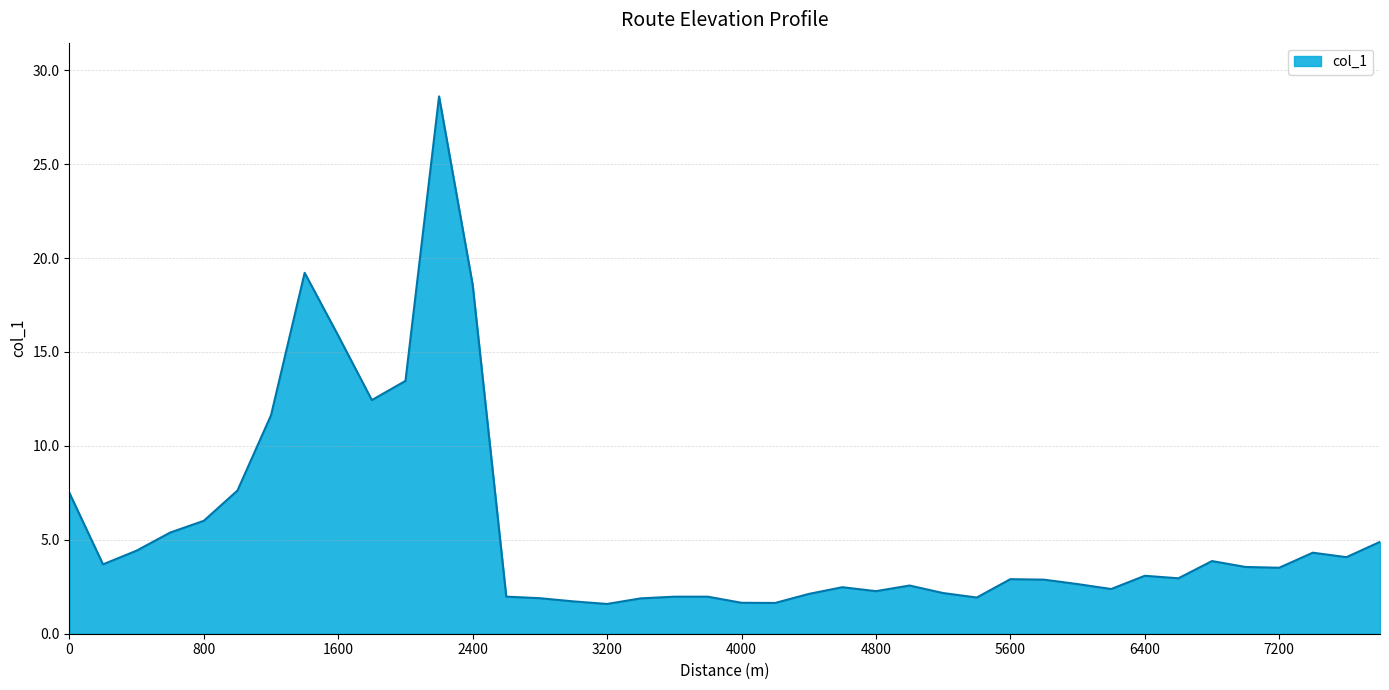

How many categories are shown in the chart?

40